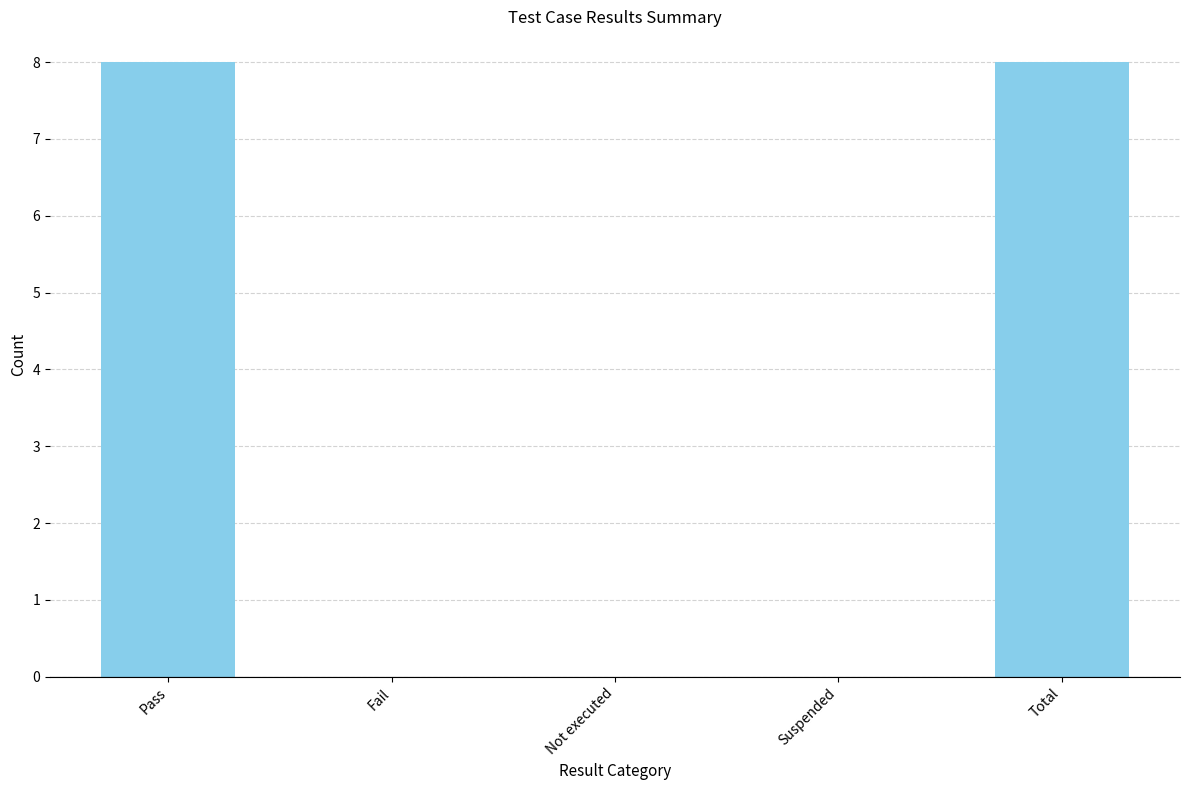

What is the greatest value displayed?

8